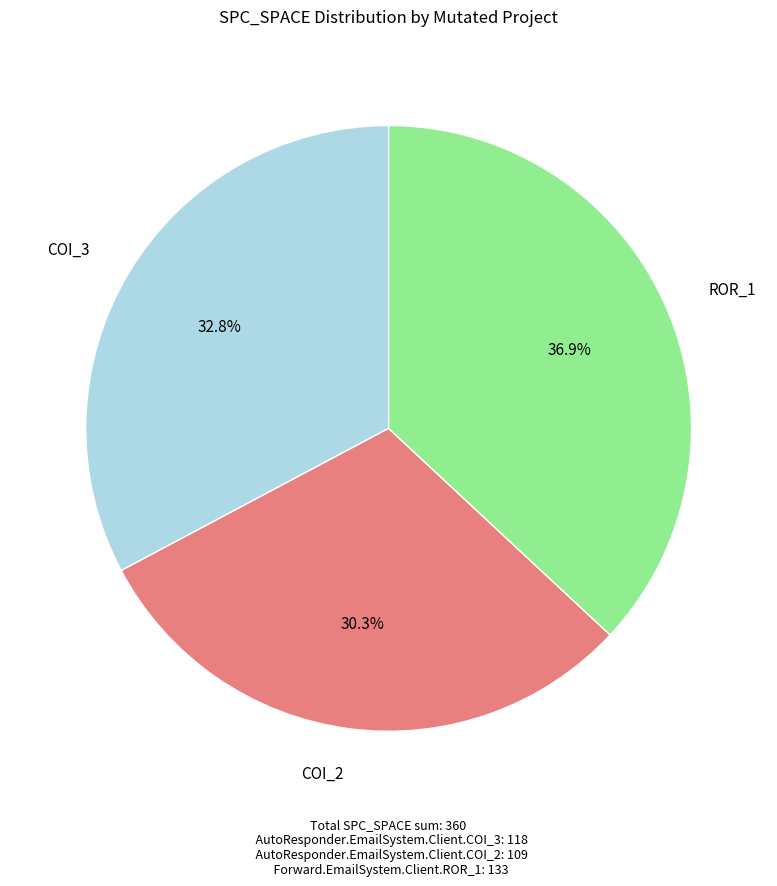

Does any single category account for the majority?

No